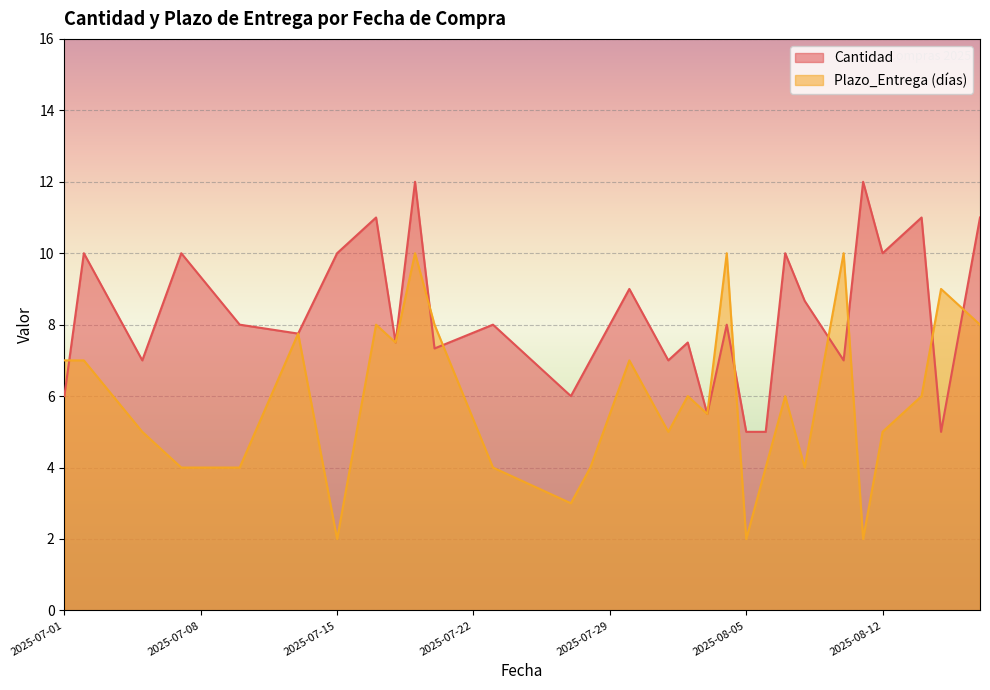

Where is the first local maximum for Plazo_Entrega?

6